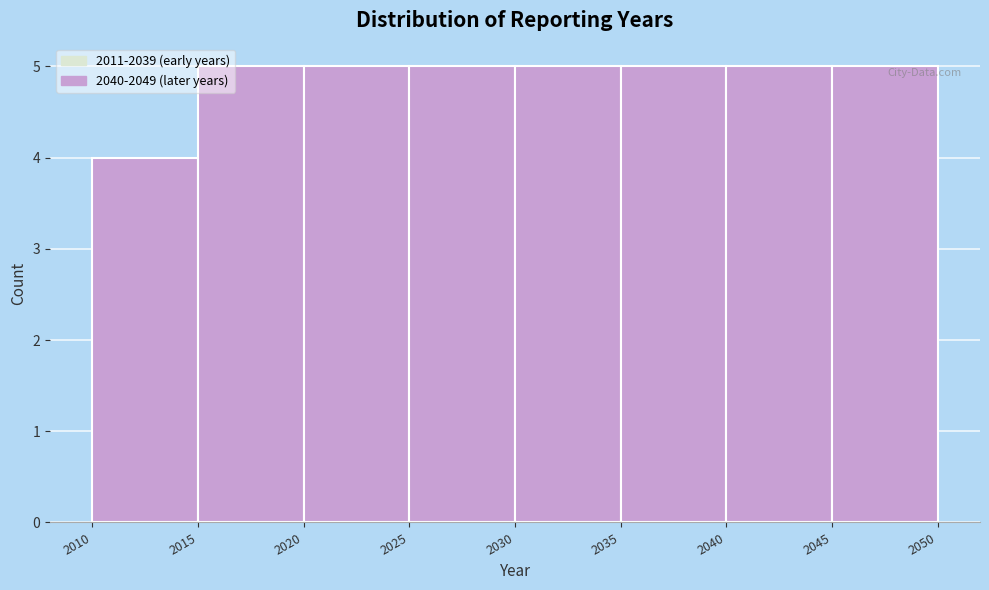

What is the height of the bar covering 2030 to 2035 on the x-axis? The values are not printed on the chart, so give them approximately, as read against the axis.

5